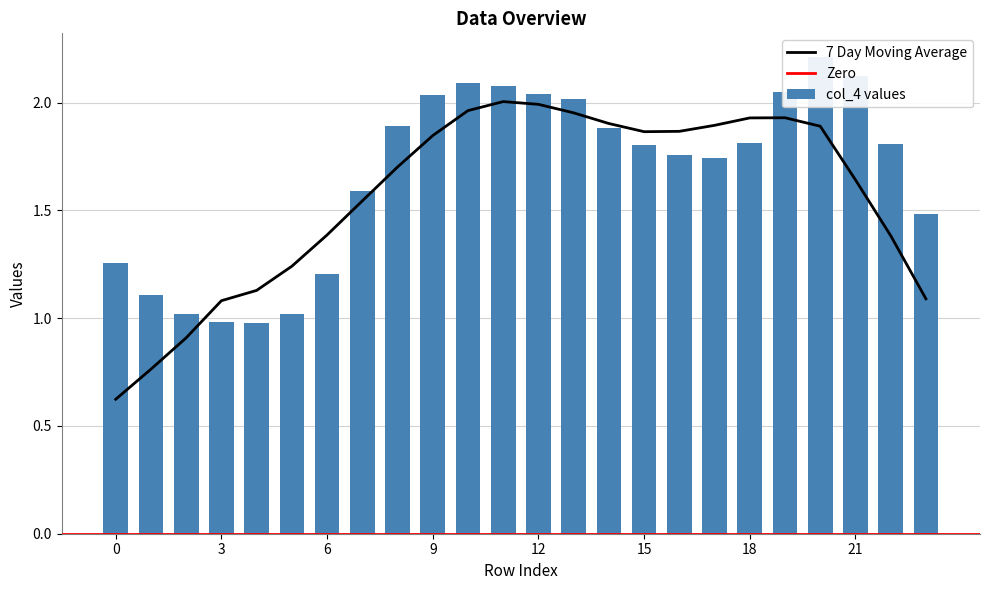

What is the maximum value for 8?

1.6